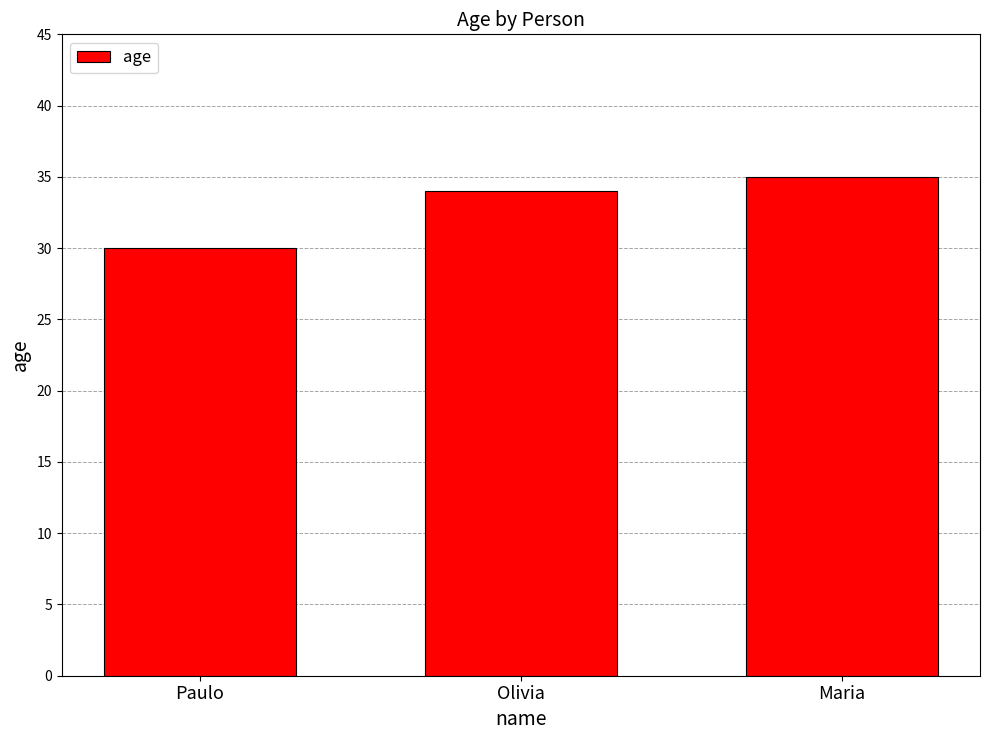

List the labels in order of value, largest first.

Maria, Olivia, Paulo